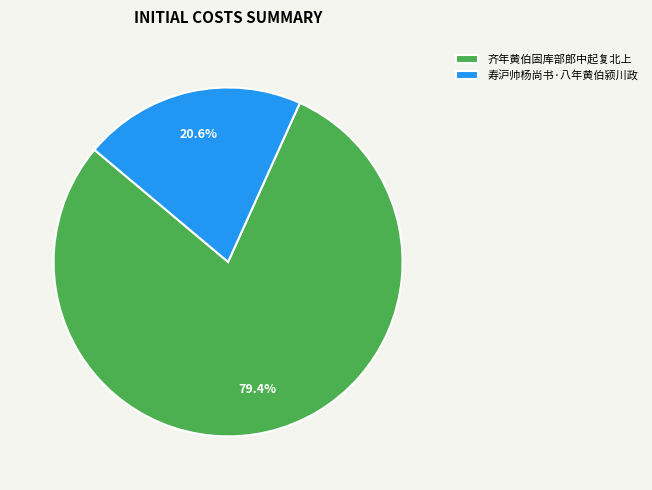

Count the number of slices in the pie.

2